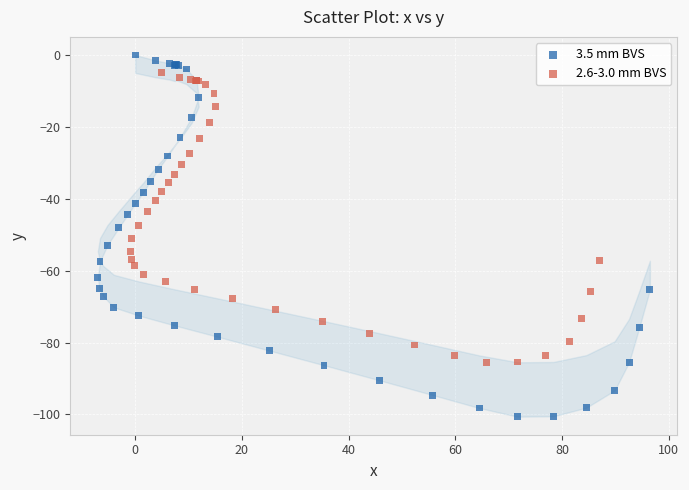

Which series reaches the maximum Y coordinate?

3.5 mm BVS